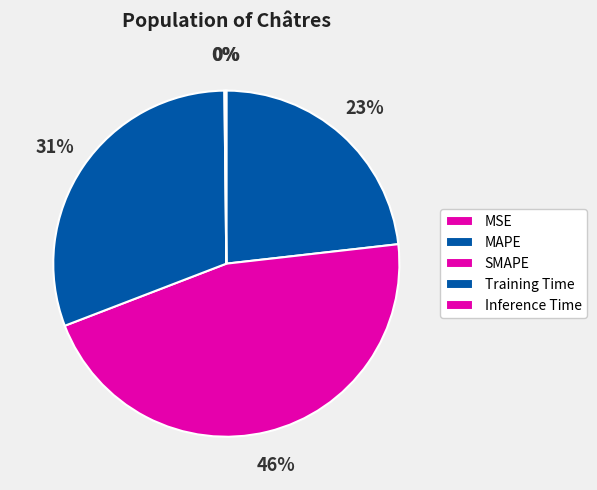

Count the number of slices in the pie.

5